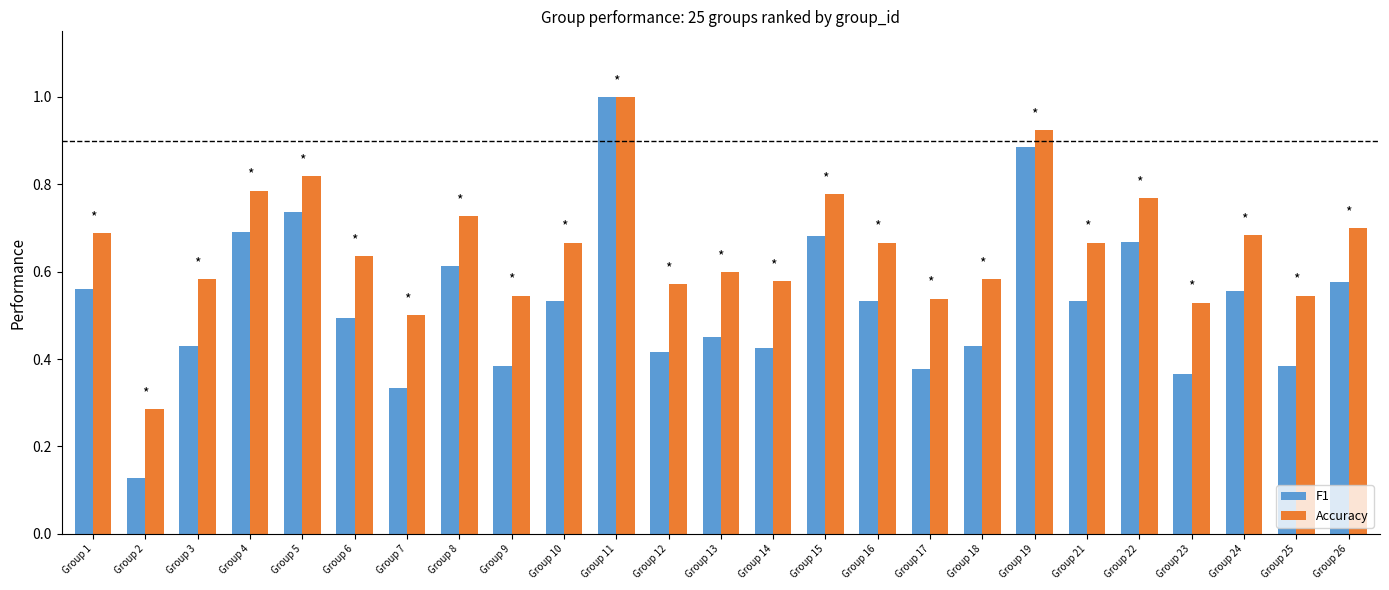

True or false: Accuracy has a value of 0.7 at Group 21.

True